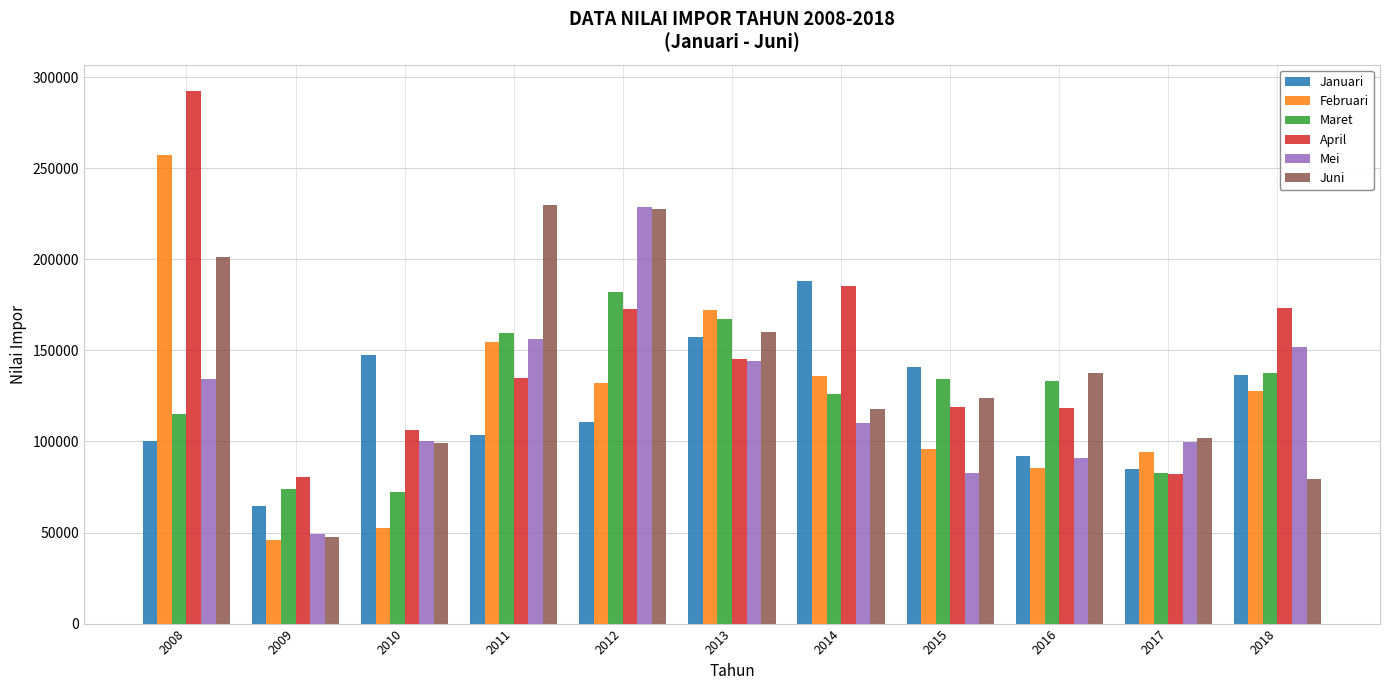

At which label does Februari first exceed 127711?

2008